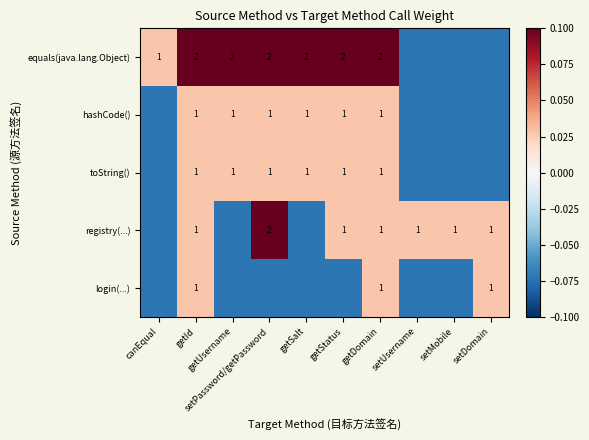

Is the value of toString() at getUsername greater than the value of equals(java.lang.Object) at getUsername?

No